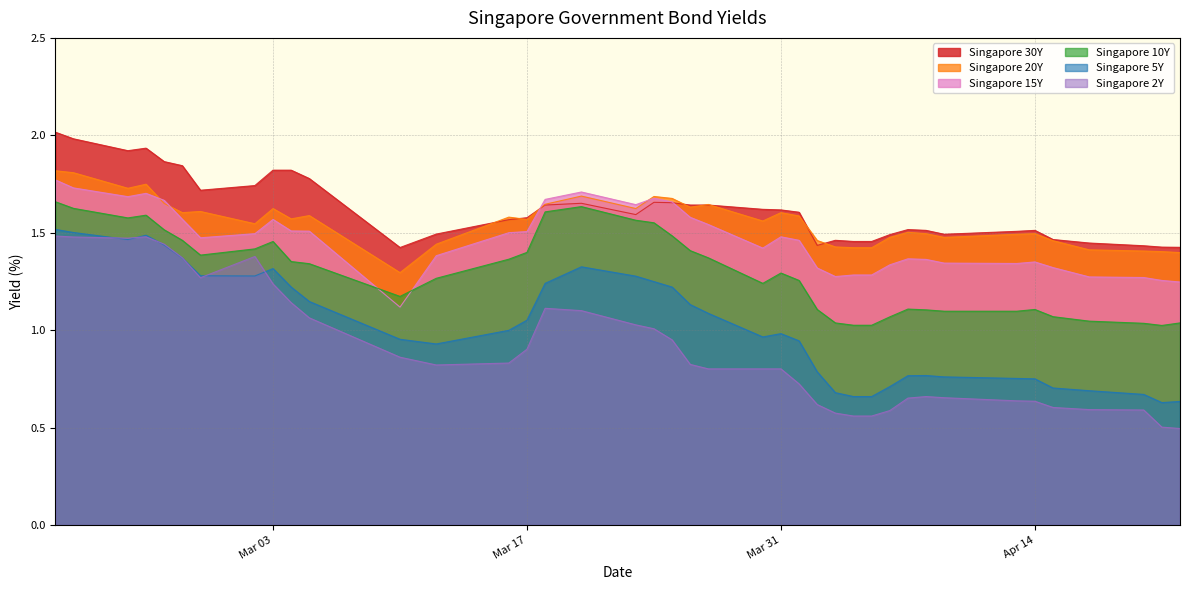

What is the minimum value shown in the chart?

0.5